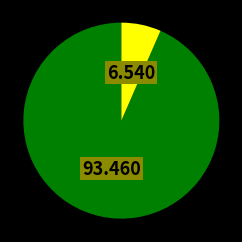

Is there any slice that represents more than half of the pie?

Yes